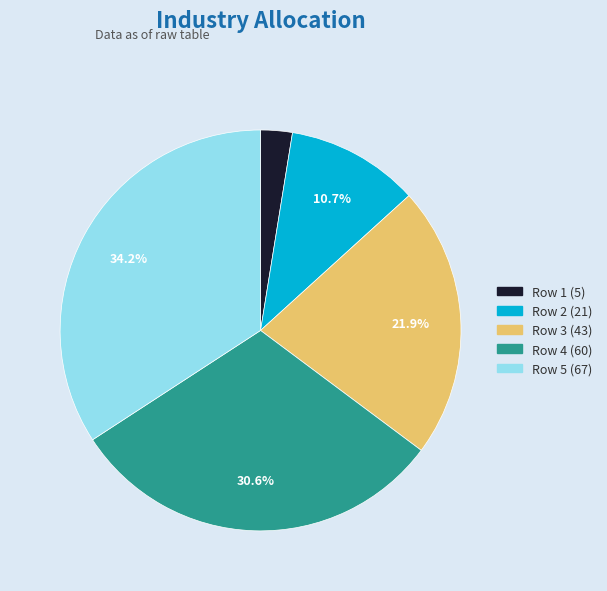

To the nearest percent, what is the average slice percentage?

20%